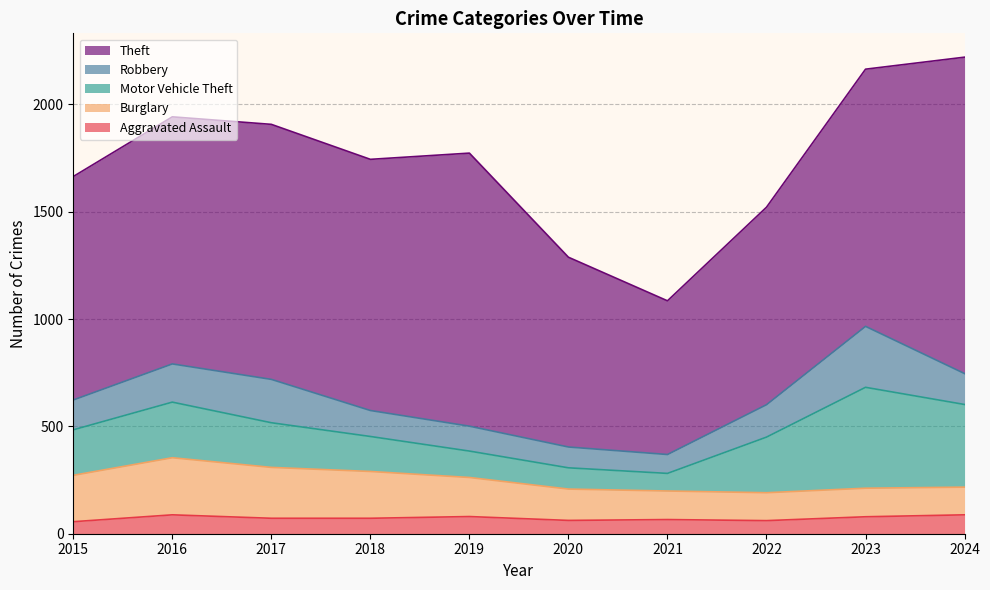

Between 2019 and 2022, which is larger?

2019